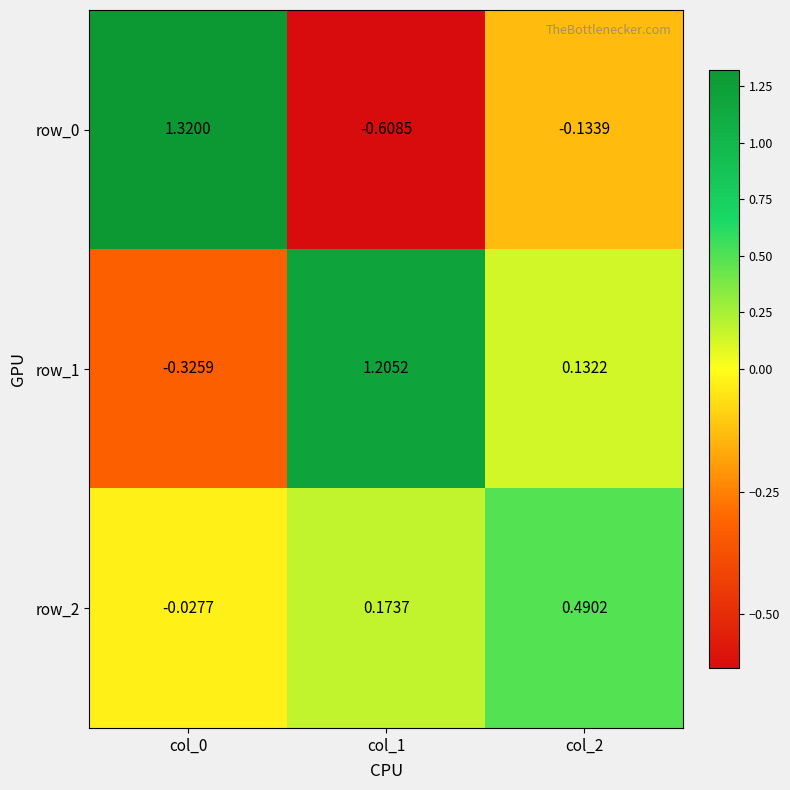

Is the value of row_0 at col_1 greater than the value of row_1 at col_1?

No